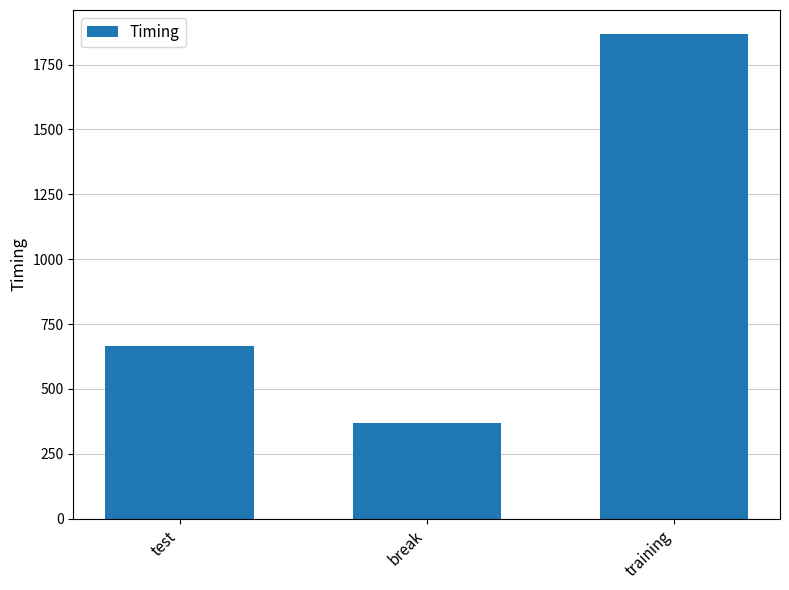

The chart shows a value of 663.8 at test. True or false?

True